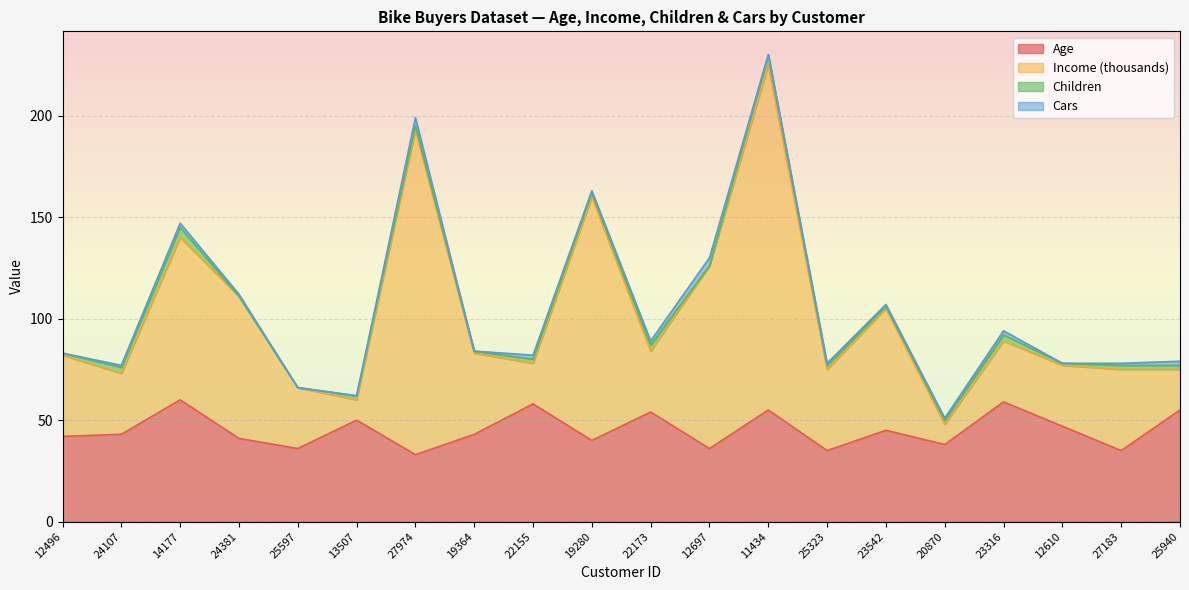

Where is the first local maximum for Age?

14177